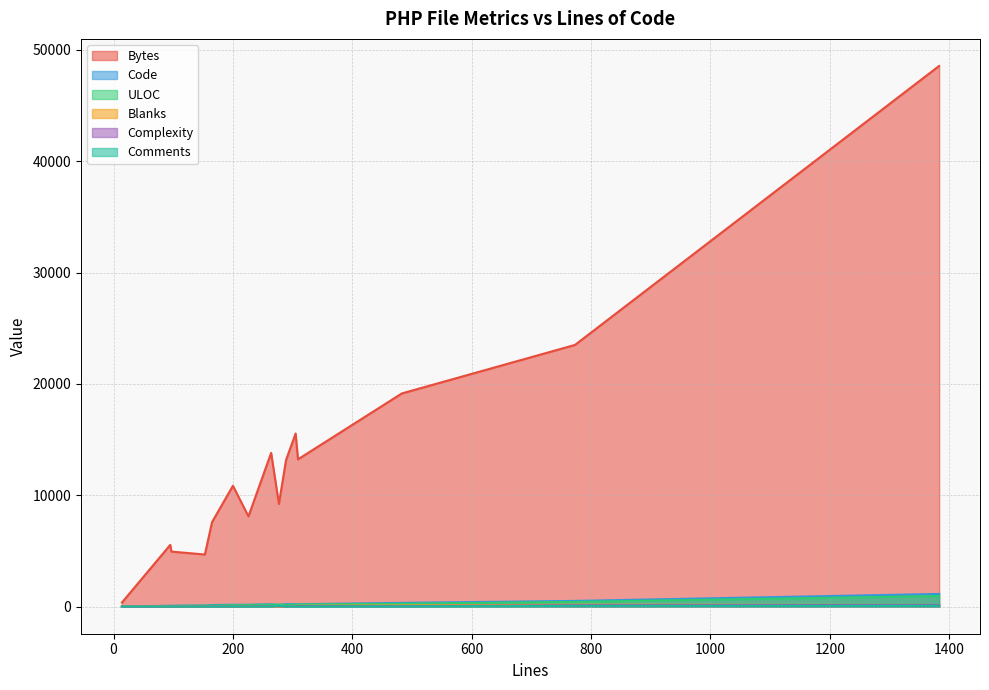

The value of Comments at 277 is 96. True or false?

True